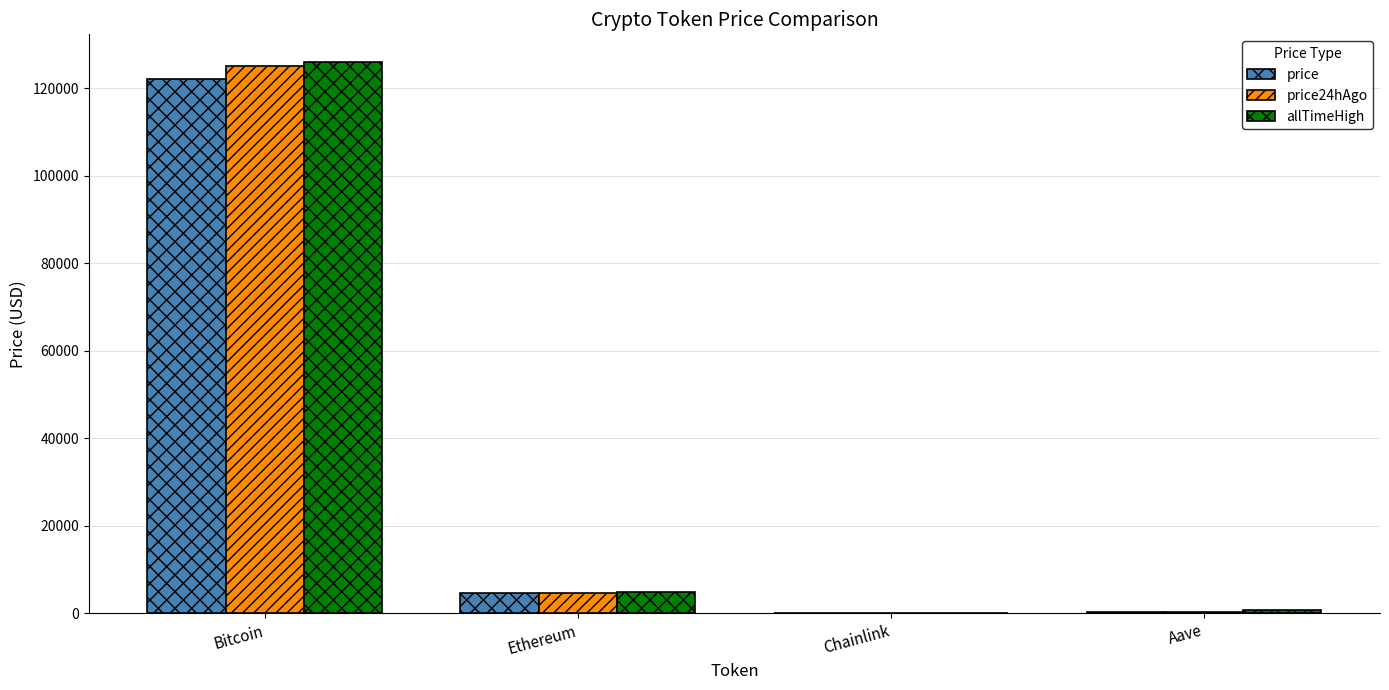

The allTimeHigh series shows 4946.1 at Ethereum. True or false?

True